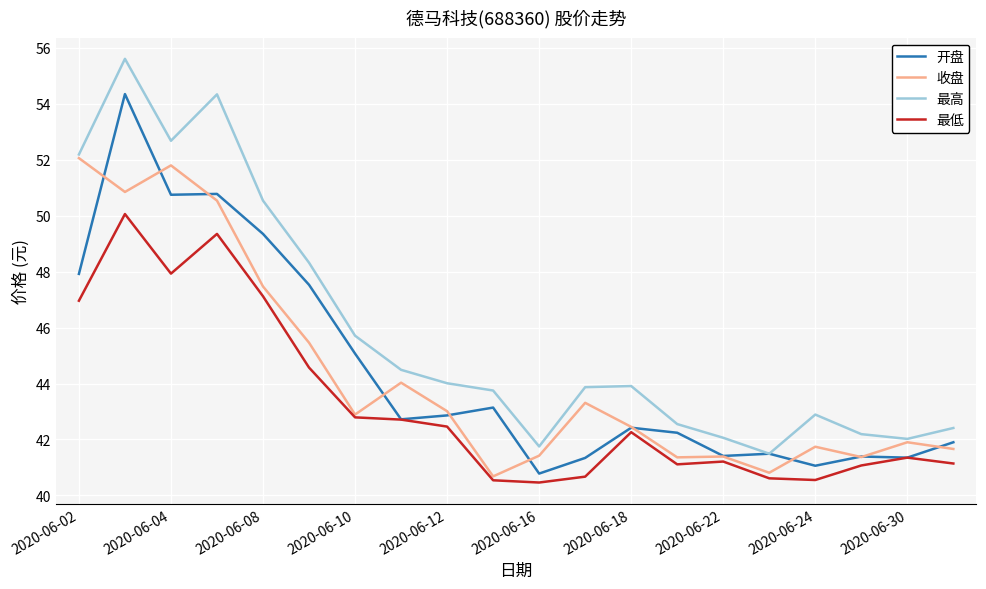

List the series in order of their peak value, lowest first.

最低, 收盘, 开盘, 最高